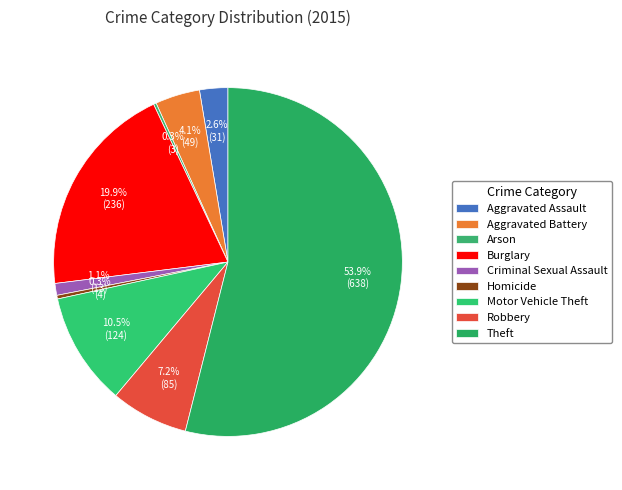

True or false: Aggravated Assault accounts for 1% of the total.

False